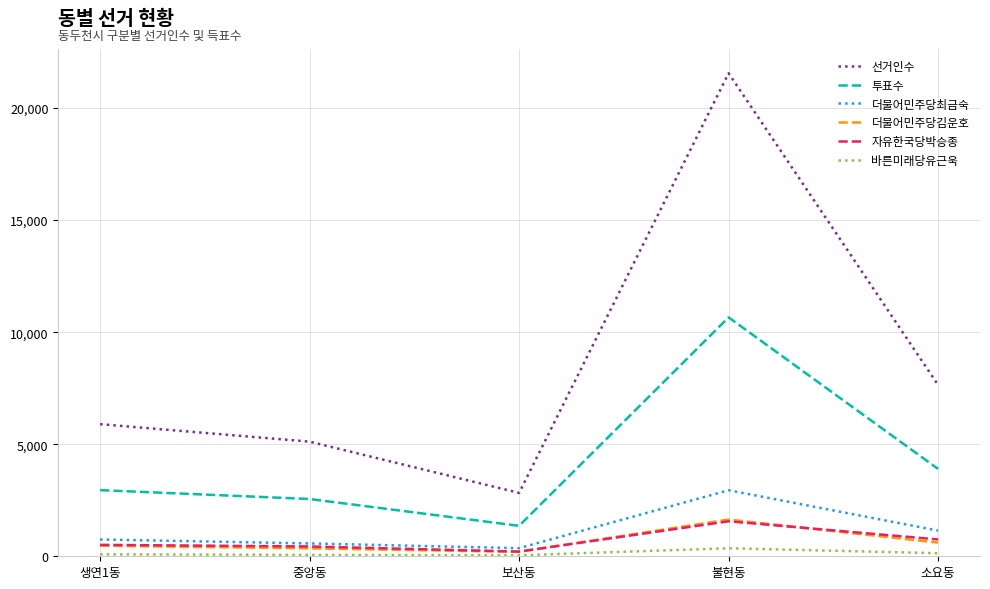

What is the sum of all 더불어민주당김운호 values?

3272